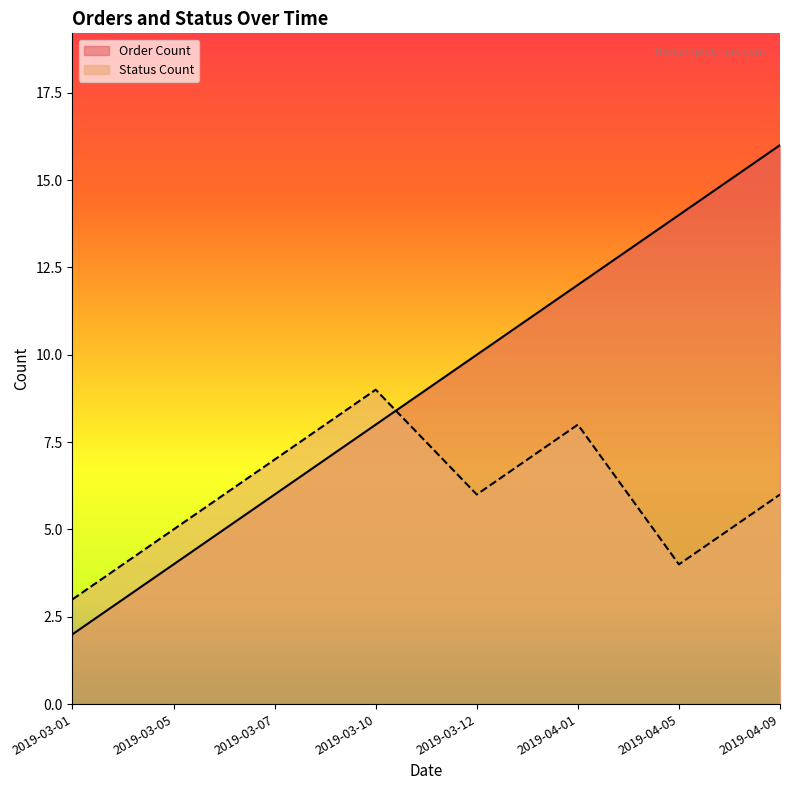

What are all the series names shown in the legend?

Order Count, Status Count